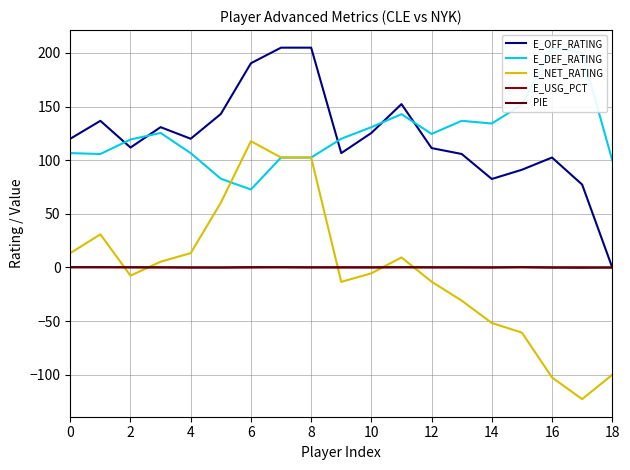

What is the value of the E_NET_RATING point at the 12th from the left?

9.4